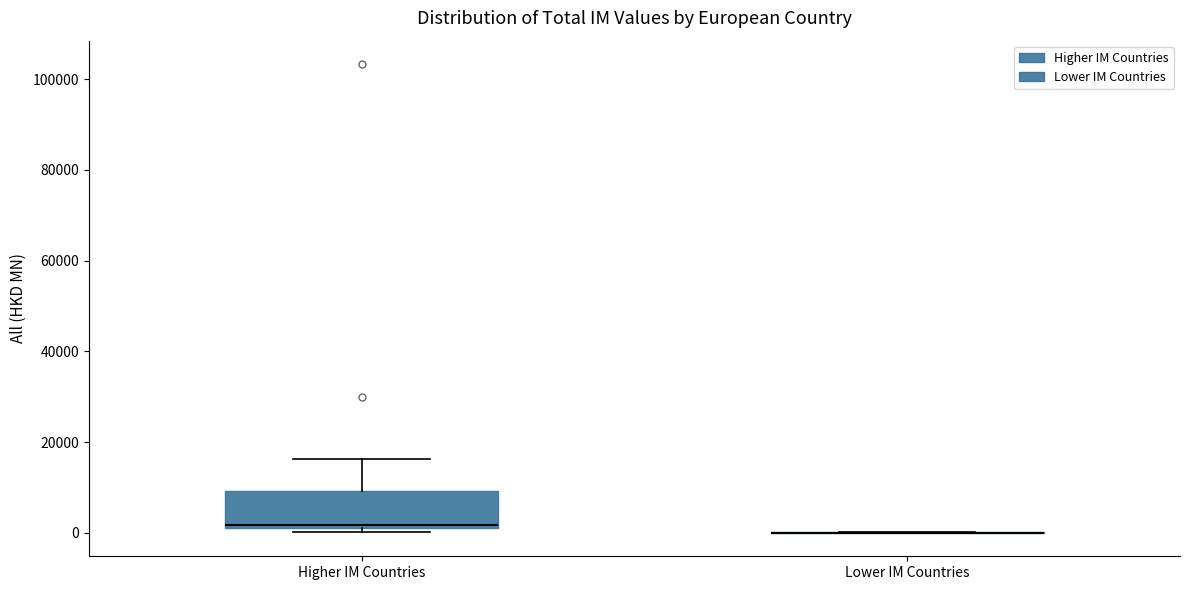

Reading left to right, read every box against the y-axis: the position of its median line, the range the box covers, and the ends of its whiskers. The values are not printed on the chart, so give them approximately, as read against the axis.

Higher IM Countries: median 2000 (just above the box's lower edge), box 2000 to 10000, whiskers 0 to 16000
Lower IM Countries: box collapsed to a line at 0, whiskers 0 to 0